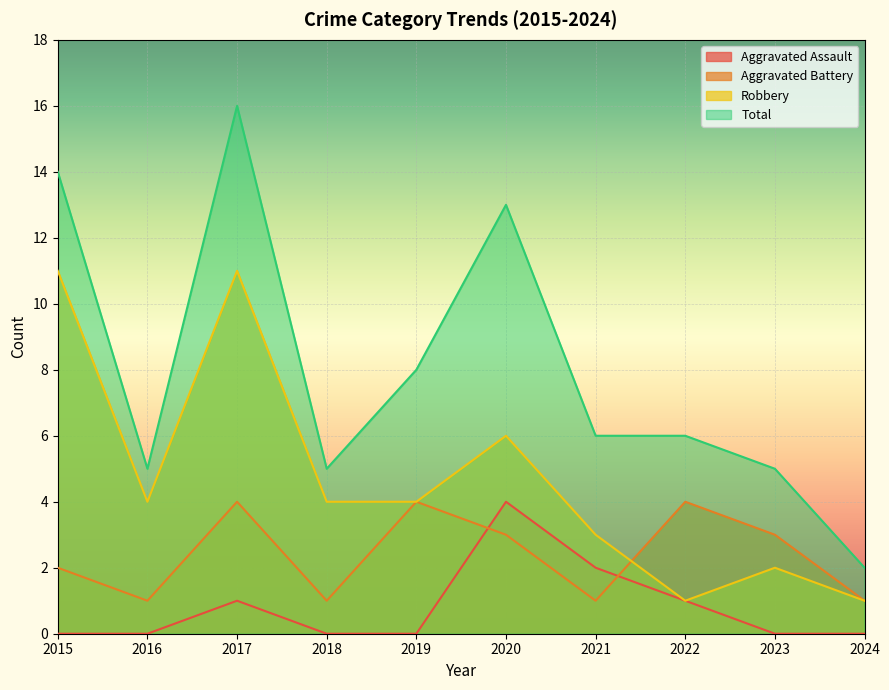

How many interior local valleys does the Total series have?

2